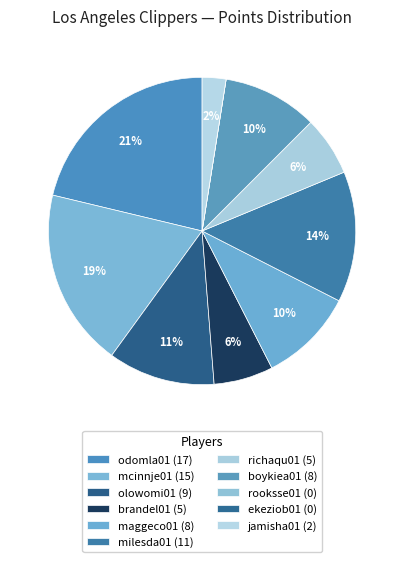

Rank the categories by value from lowest to highest.

rooksse01, ekeziob01, jamisha01, brandel01, richaqu01, maggeco01, boykiea01, olowomi01, milesda01, mcinnje01, odomla01